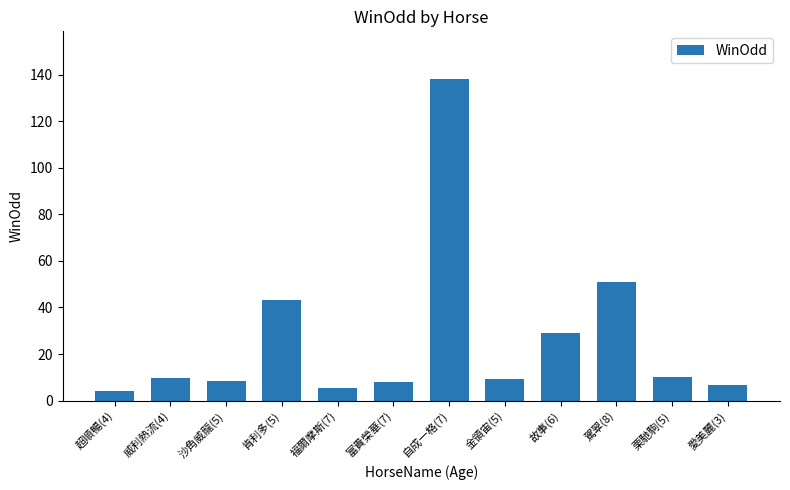

Approximately how many times larger is the value at 故事(6) compared to 自成一格(7)?

0.2